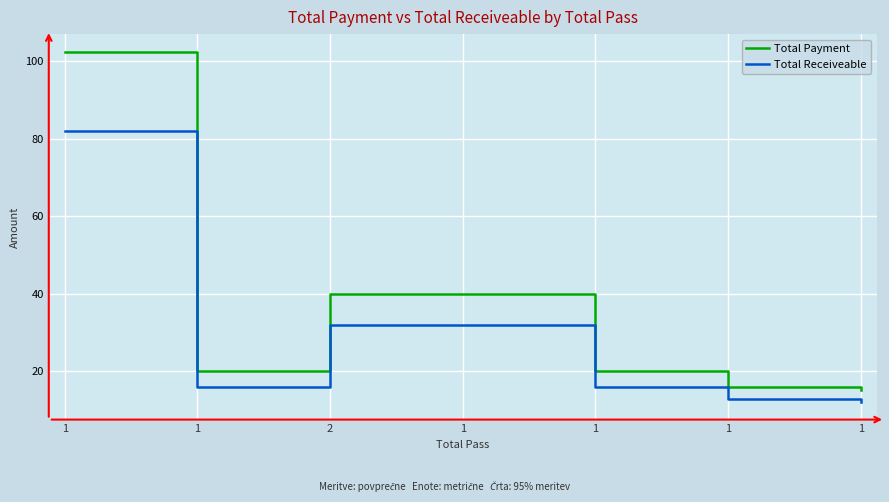

Which category has the highest value across all series?

1